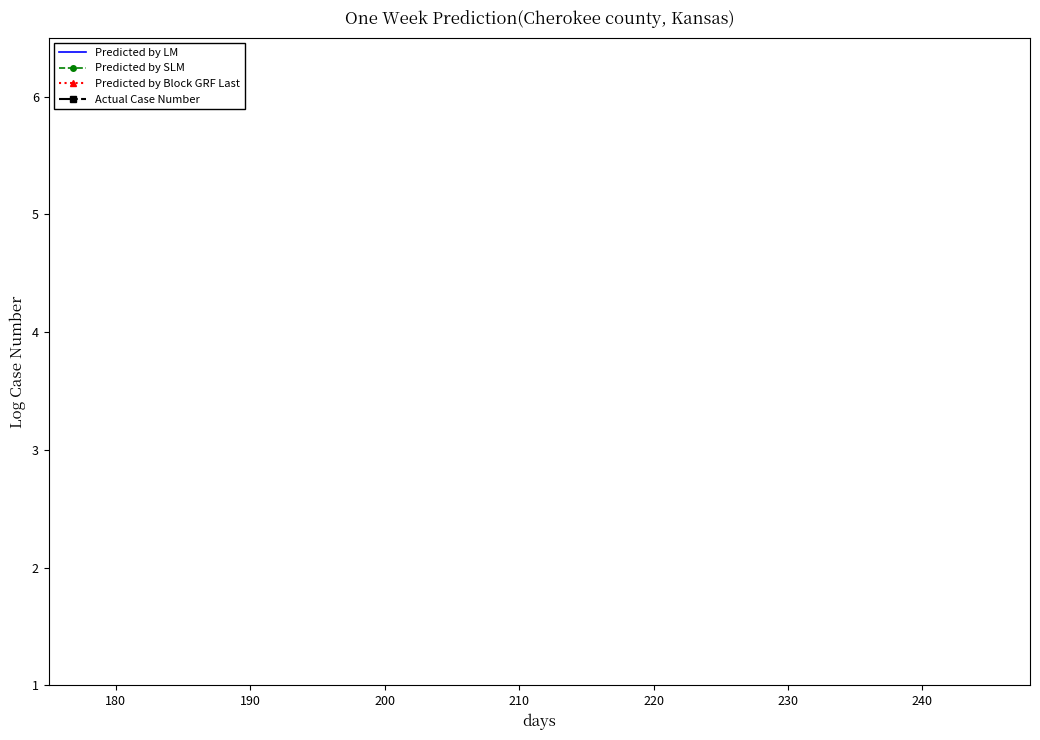

Does the chart display data point markers on the line(s)?

No